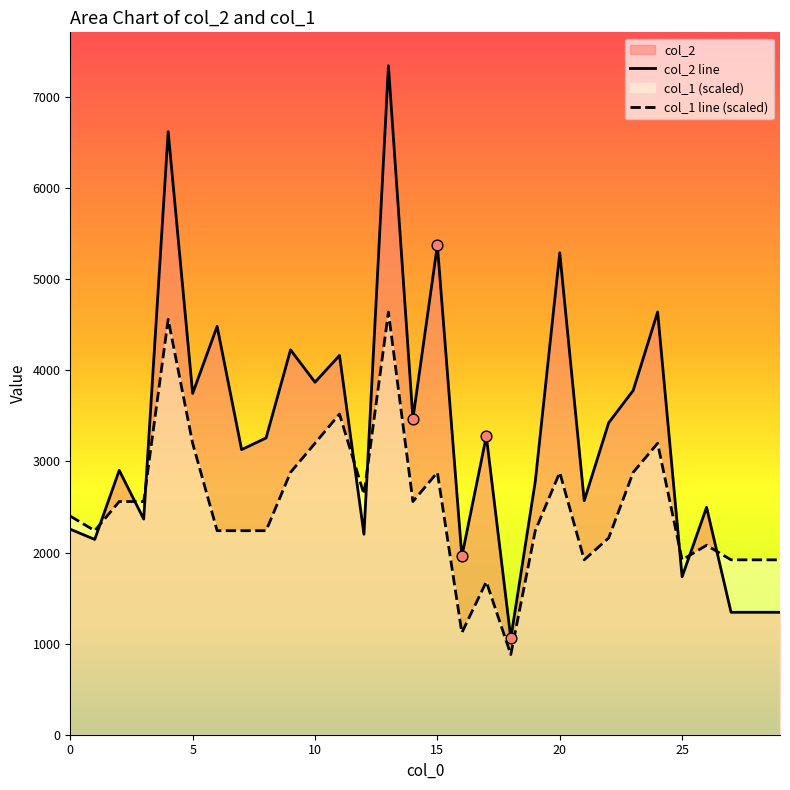

Which series has the widest spread of Y values?

col_2